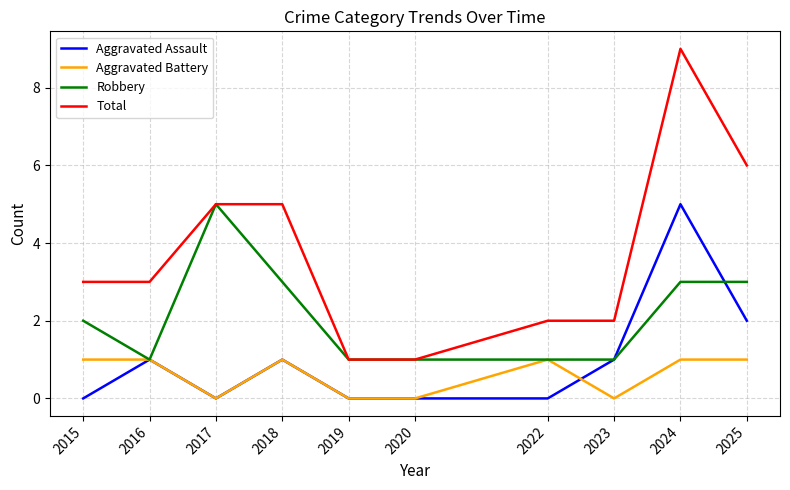

Is it true that Robbery equals 0 at 2020?

False